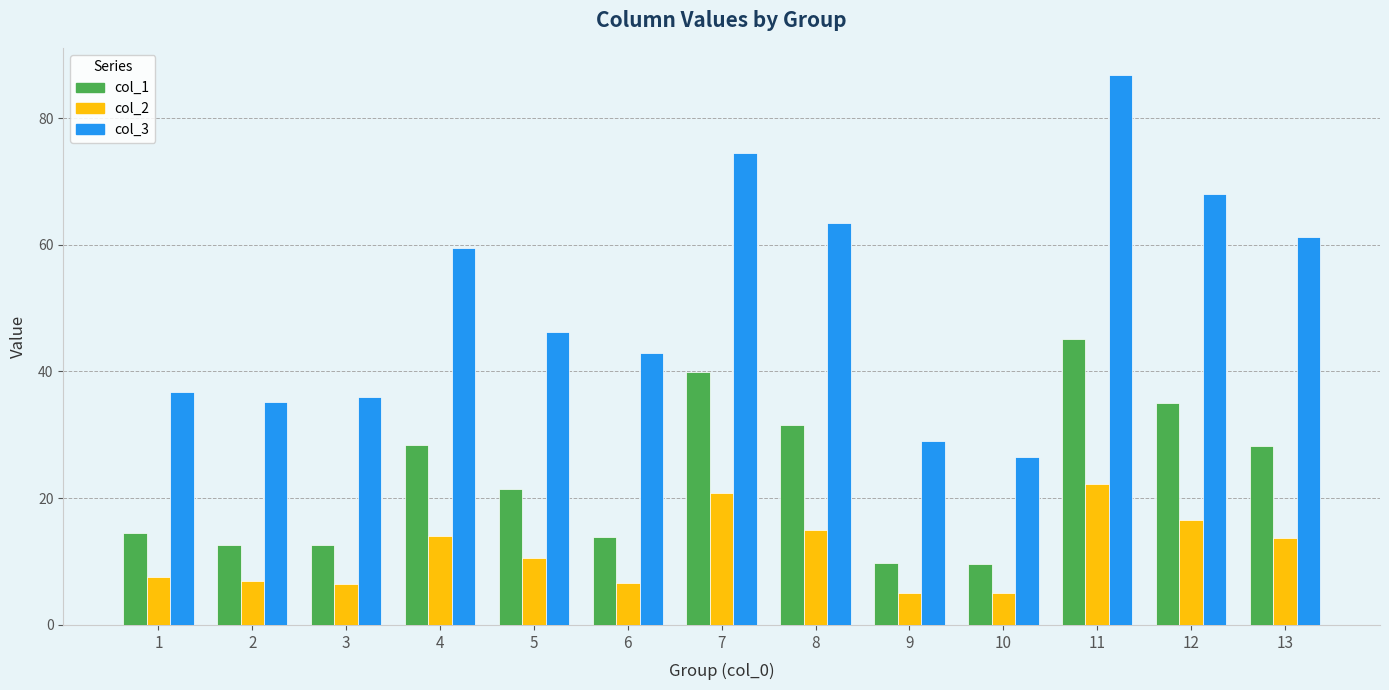

How many bars are there in total?

39